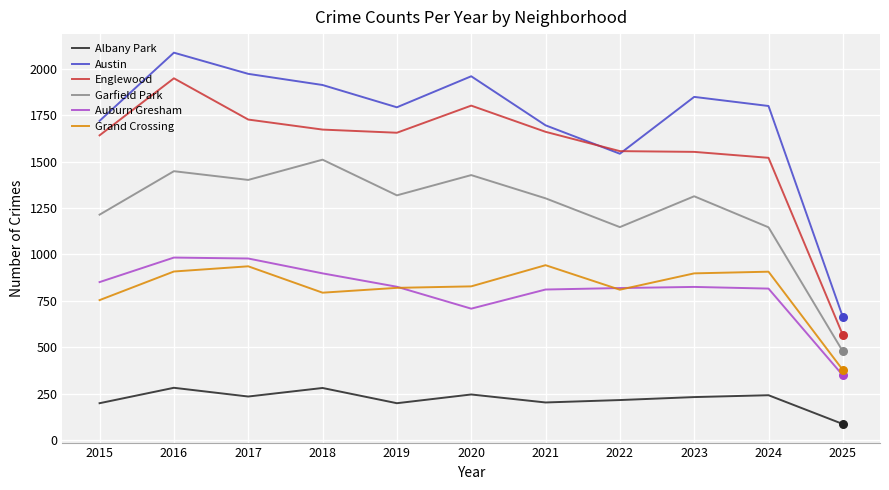

What are all the series names shown in the legend?

Albany Park, Austin, Englewood, Garfield Park, Auburn Gresham, Grand Crossing